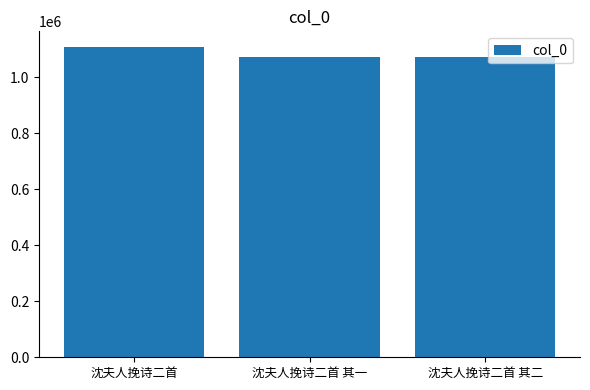

Which category has the highest value across all series?

沈夫人挽诗二首